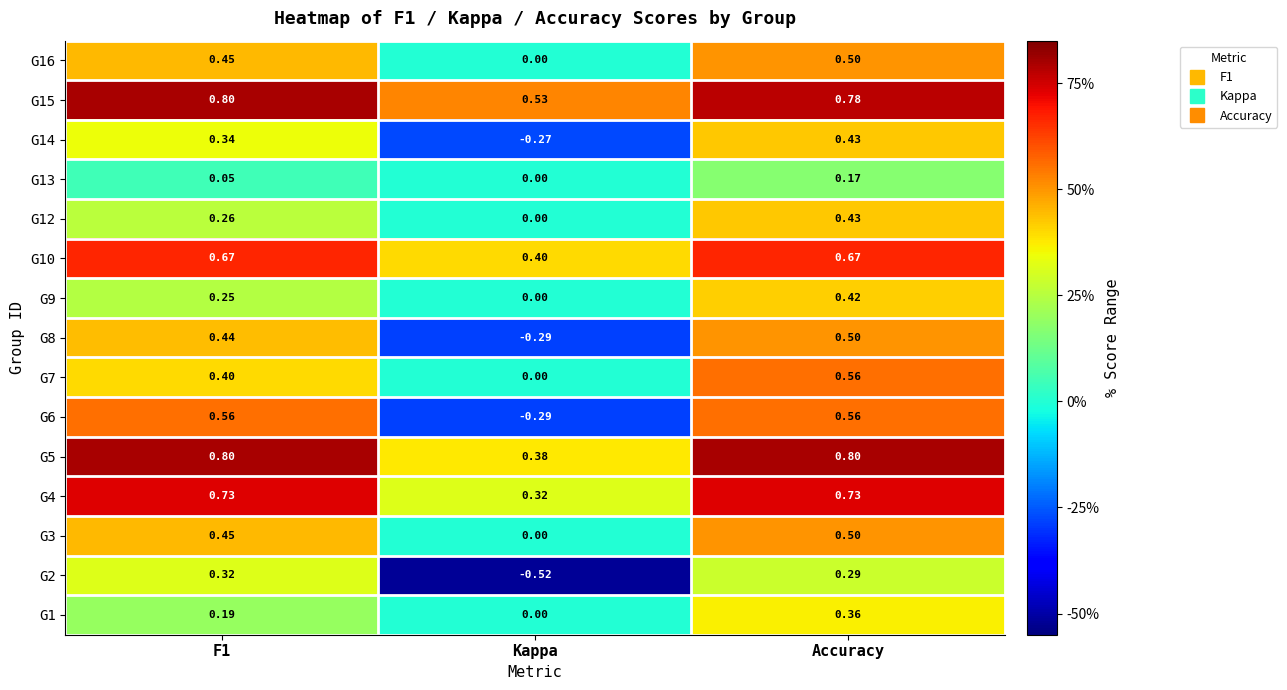

At which label does G13 reach its peak?

Accuracy